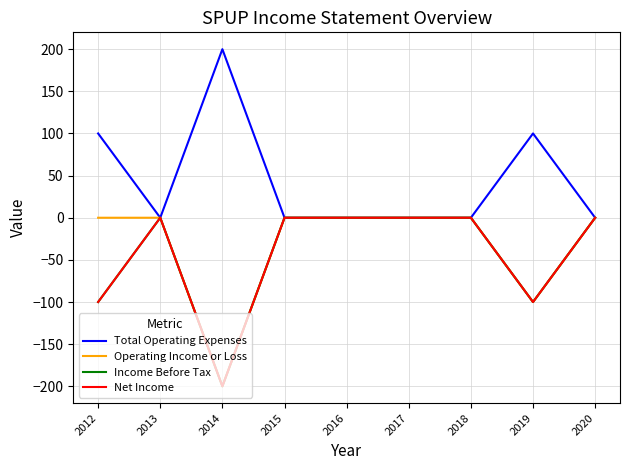

Count the Total Operating Expenses values in the range 0 to 100.

8